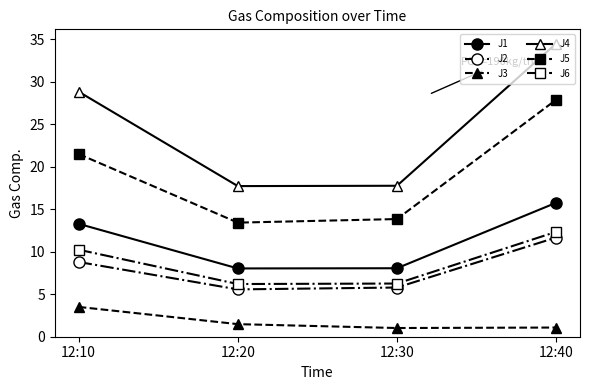

True or false: J5 has a value of 23.6 at 12:20.

False